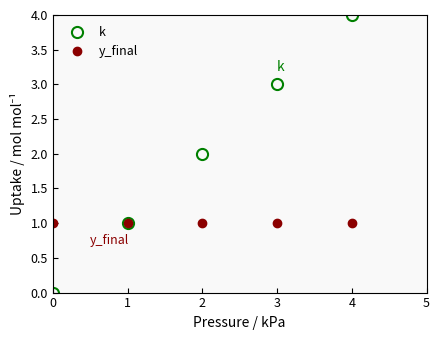

Which series has the largest range (max minus min)?

k